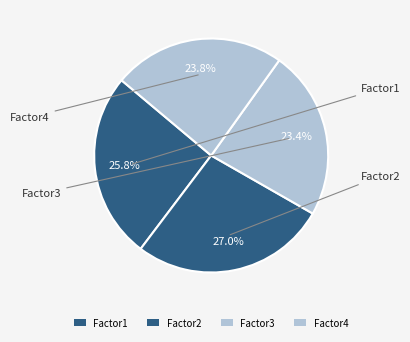

How many slices are in this pie chart?

4